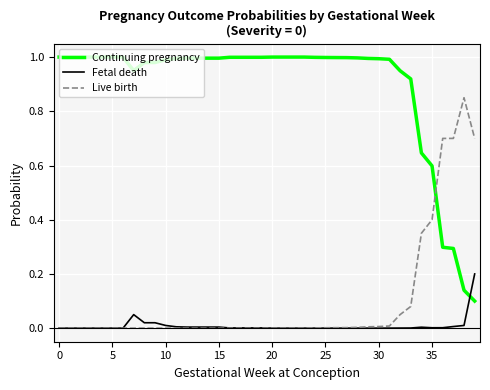

True or false: Continuing pregnancy and Live birth cross at least once.

True